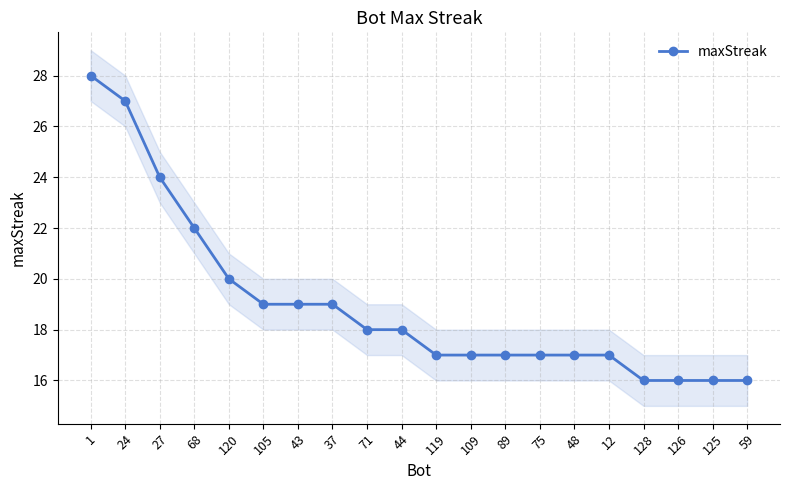

Rank the categories by value from highest to lowest.

1, 24, 27, 68, 120, 105, 43, 37, 71, 44, 119, 109, 89, 75, 48, 12, 128, 126, 125, 59